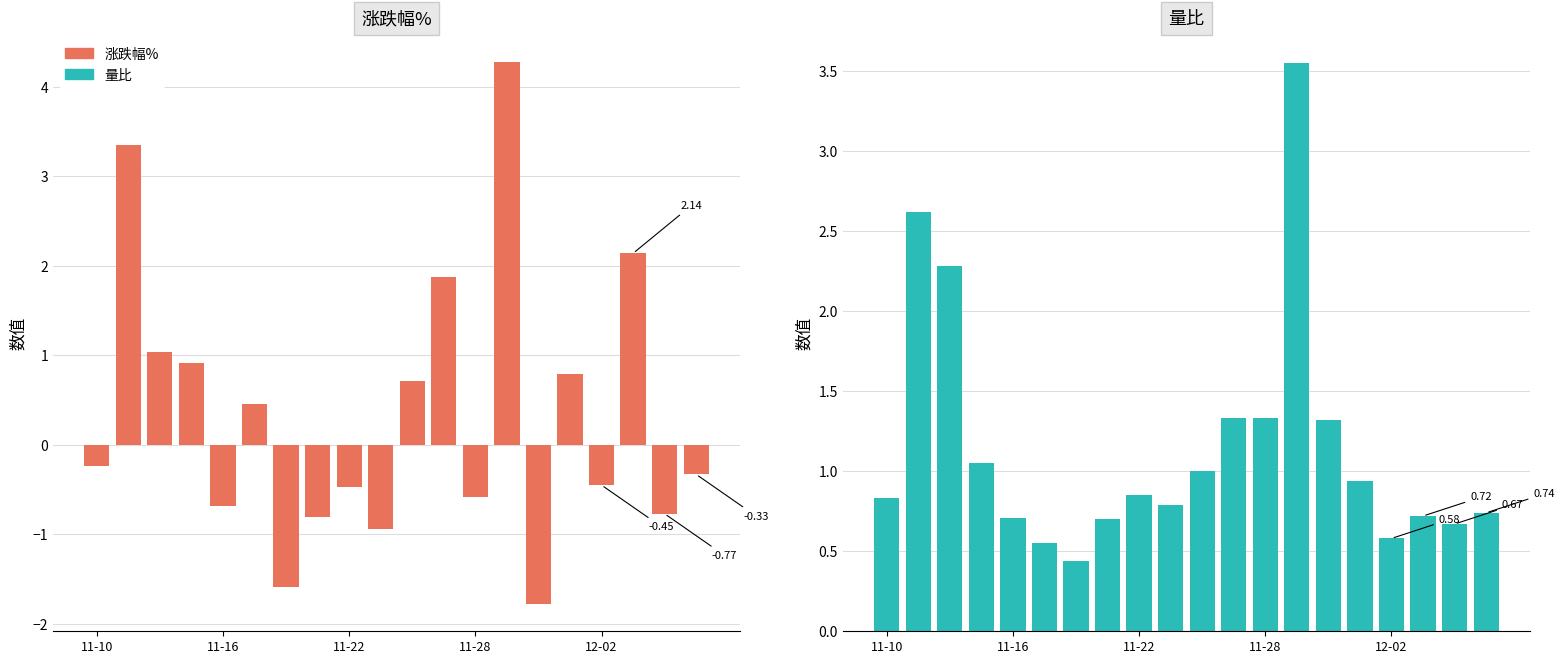

What is the greatest value displayed?

4.3